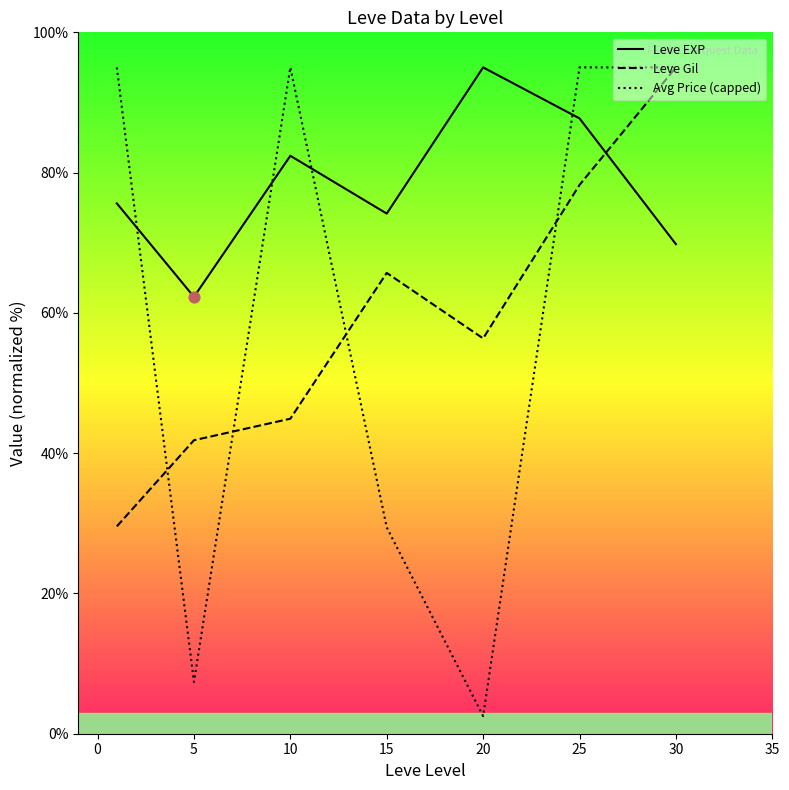

What is the total value across all series at 5?

111.5